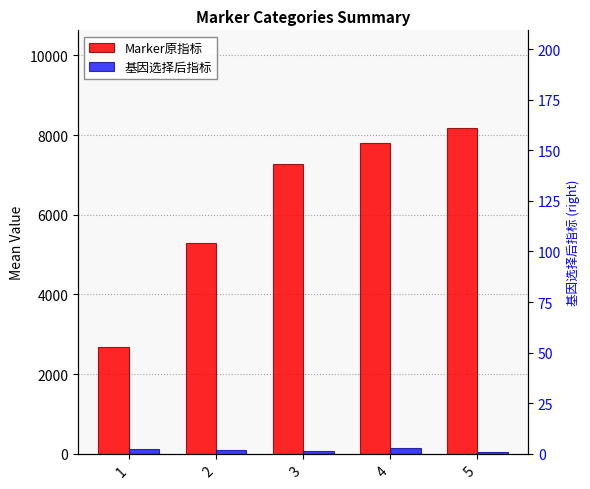

What is the sum of the Marker原指标 values at 3 and 1?

9946.8